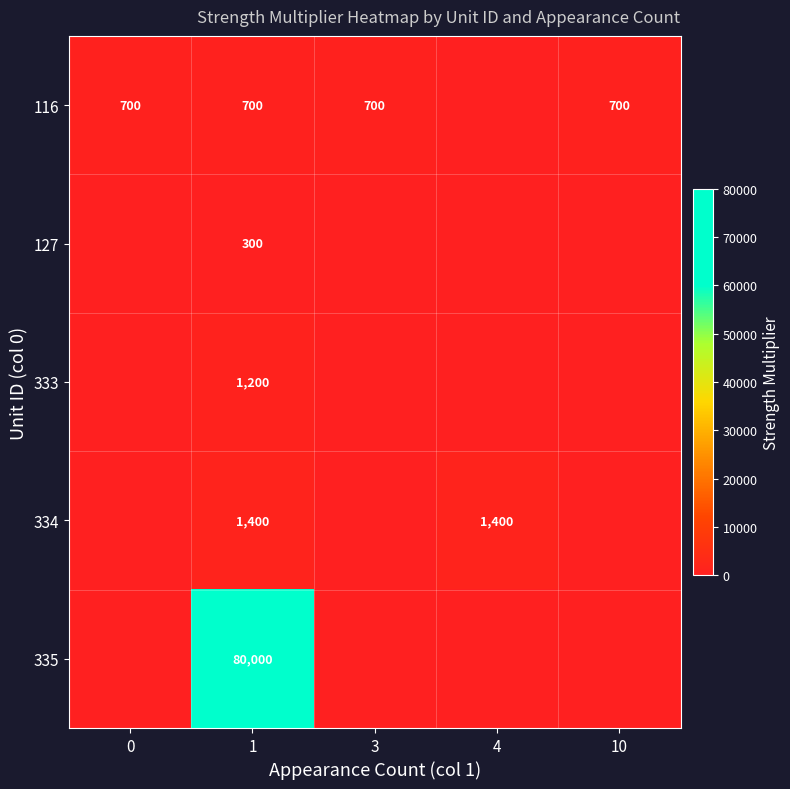

The 116 series shows 700 at 3. True or false?

True